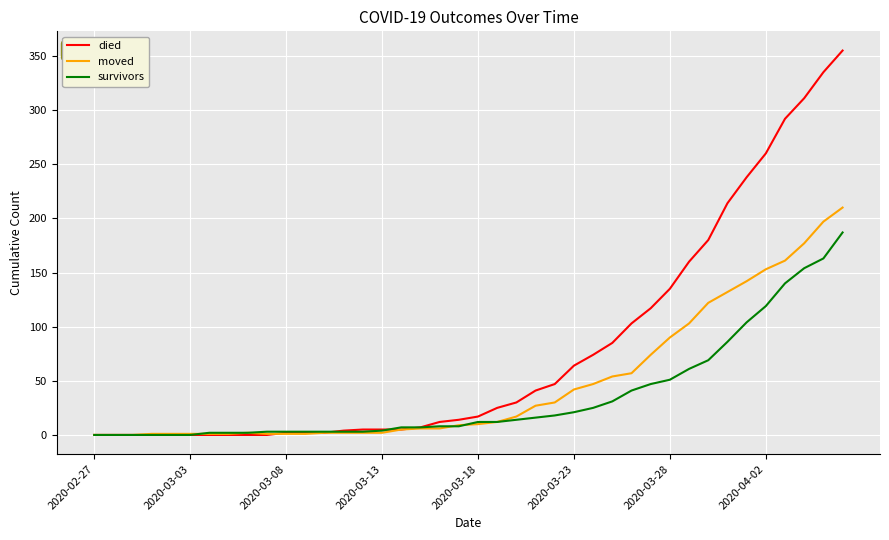

Which series has the largest range (max minus min)?

died